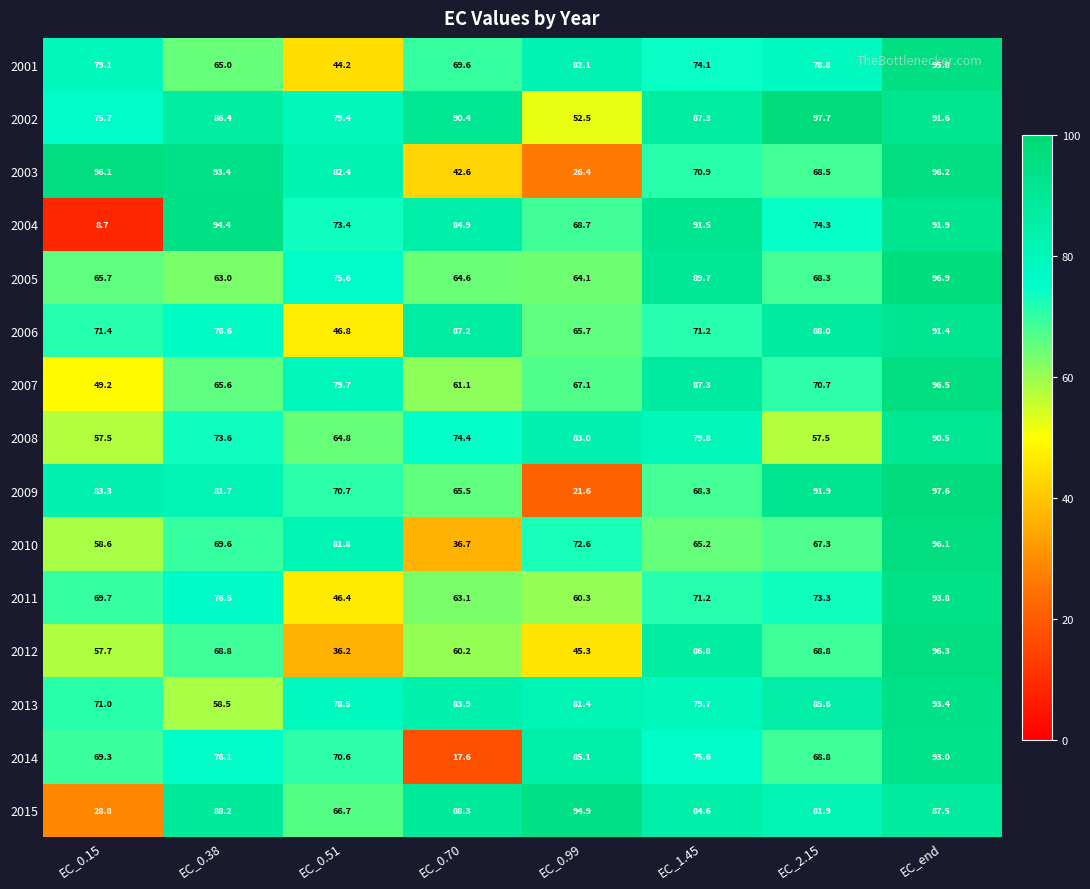

What is the difference between the second highest and second lowest values in the 2014 series?

16.3